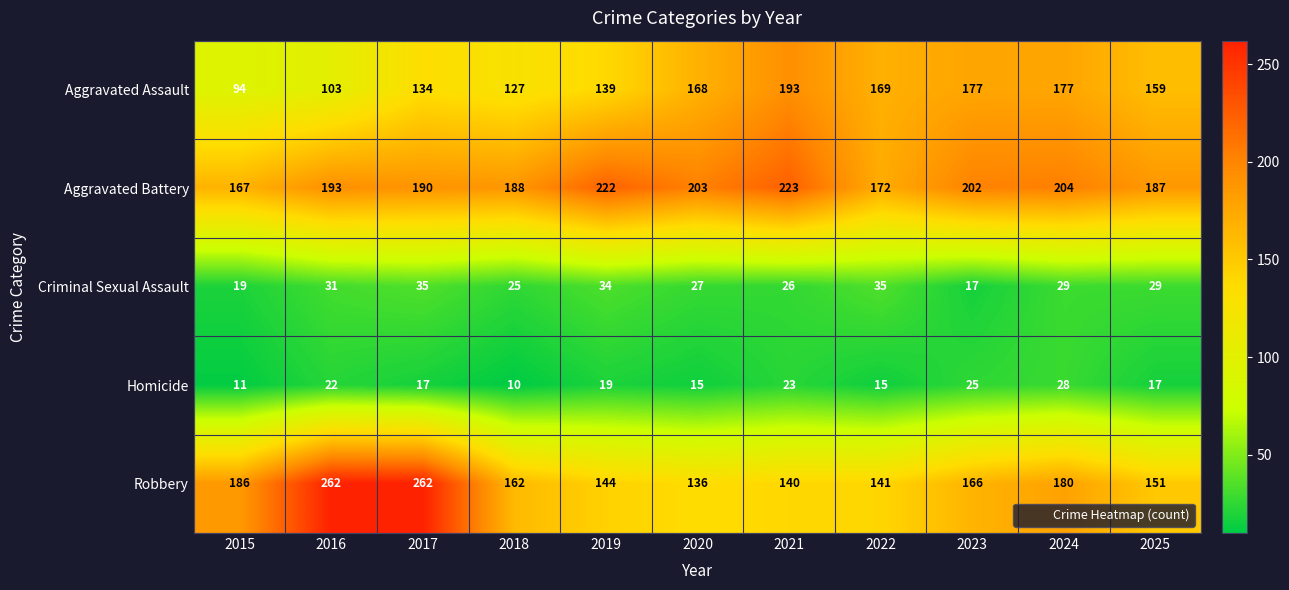

Rank the series by their maximum value, from lowest to highest.

Homicide, Criminal Sexual Assault, Aggravated Assault, Aggravated Battery, Robbery